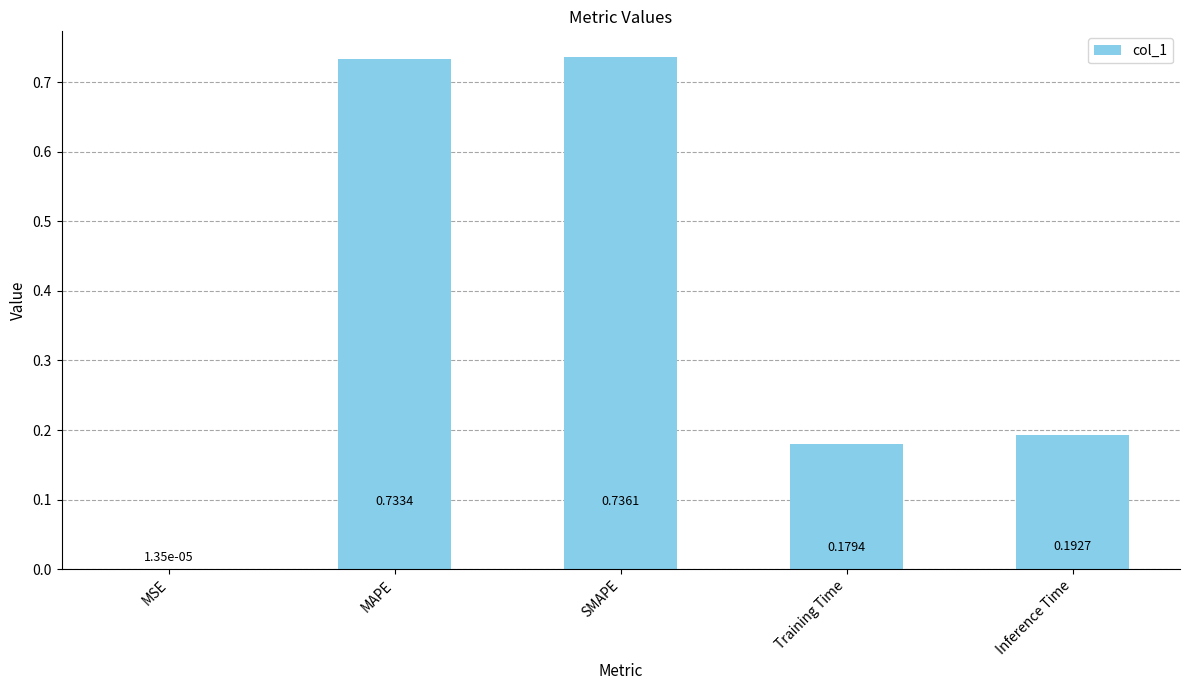

Where is the data nearest to the value 0?

MSE